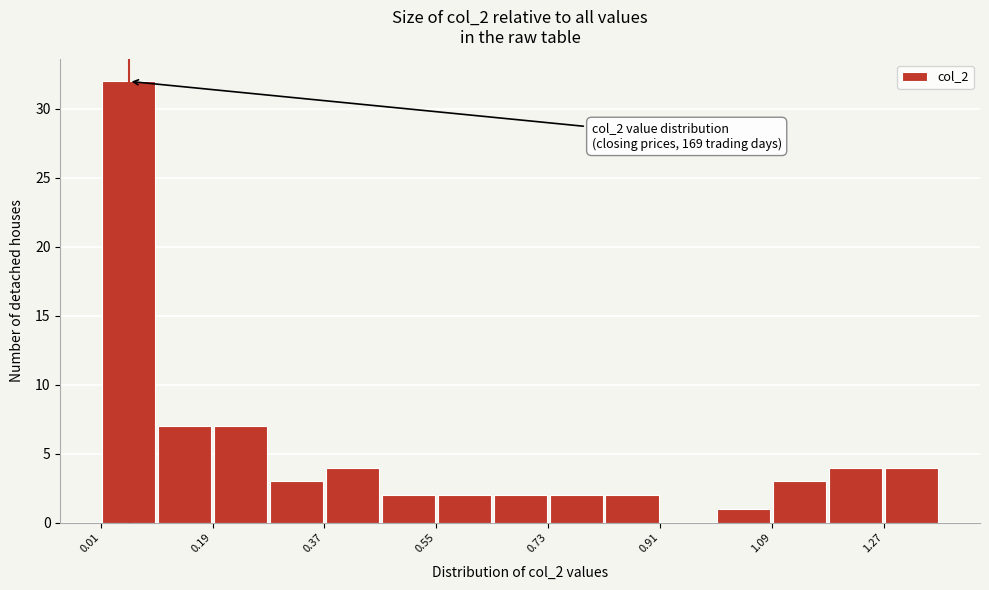

Which range on the x-axis has the tallest bar?

0.01 to 0.10